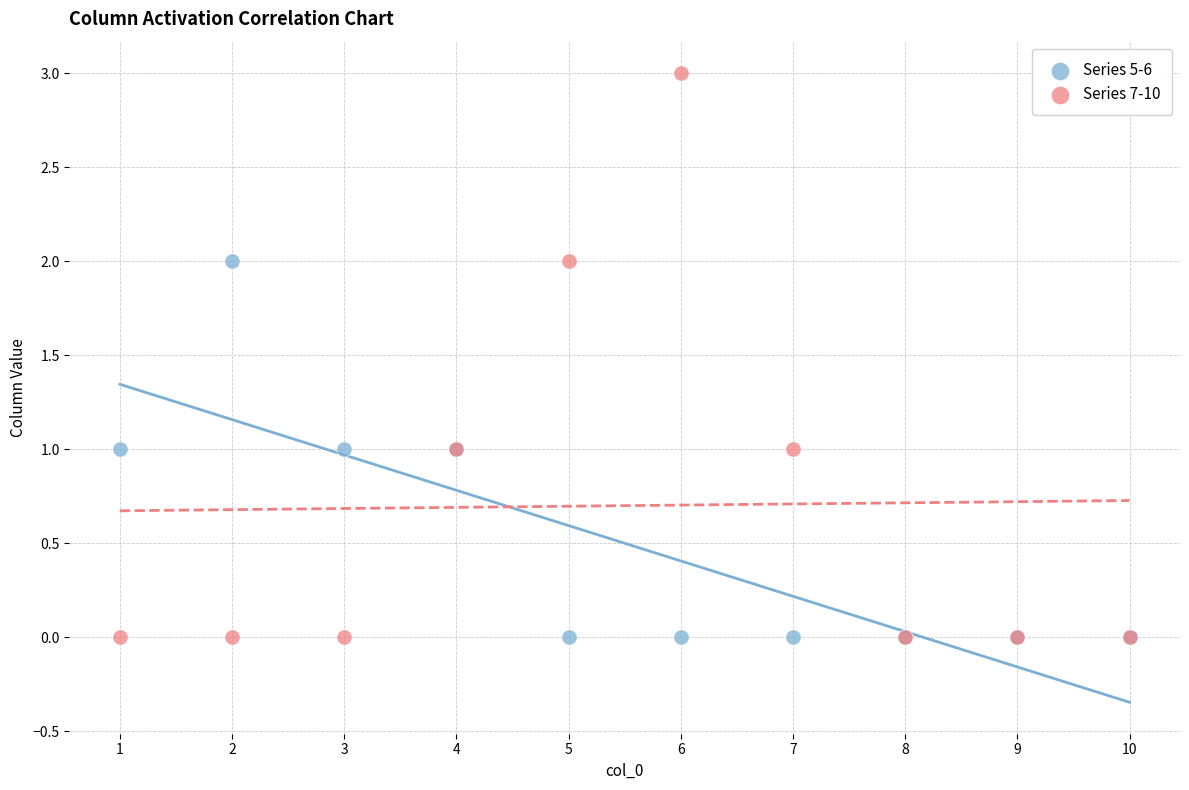

Which series reaches the maximum Y coordinate?

Series 7-10